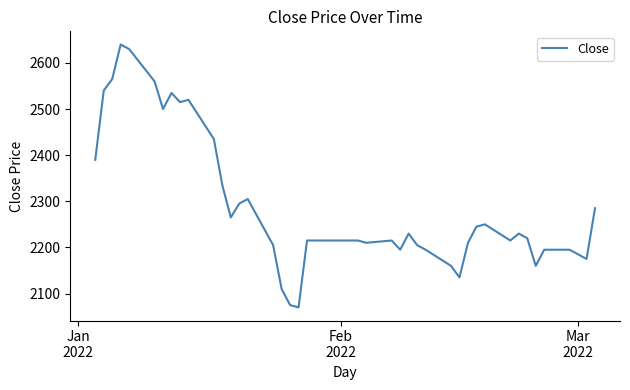

What is the difference between the maximum and minimum values?

570